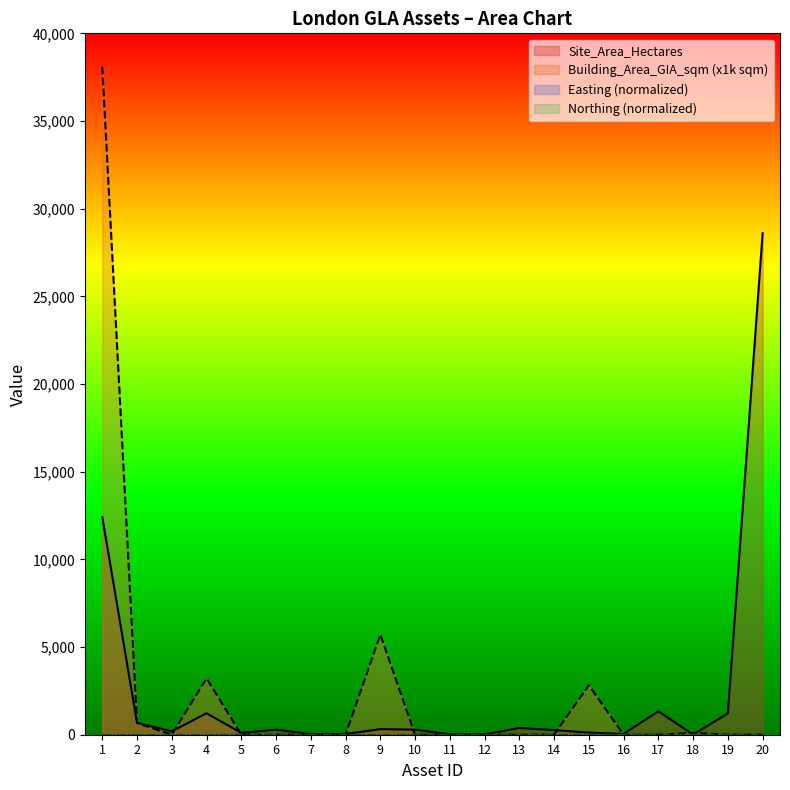

What is the difference between the second highest and second lowest values in the Site_Area_Hectares series?

12400.0